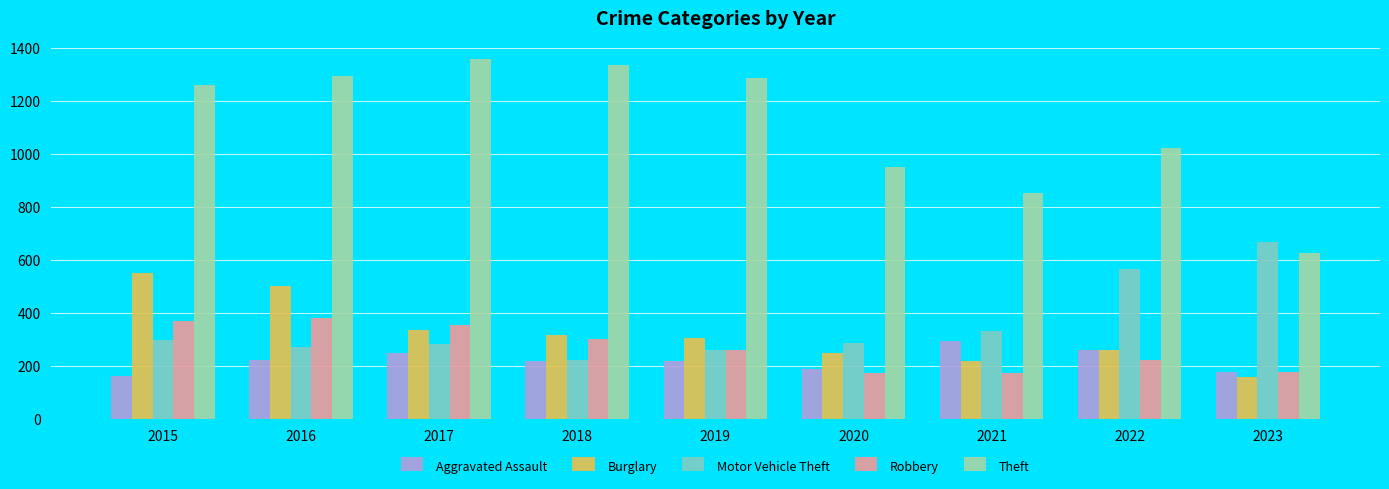

What is the sum of the Robbery values at 2023 and 2019?

443